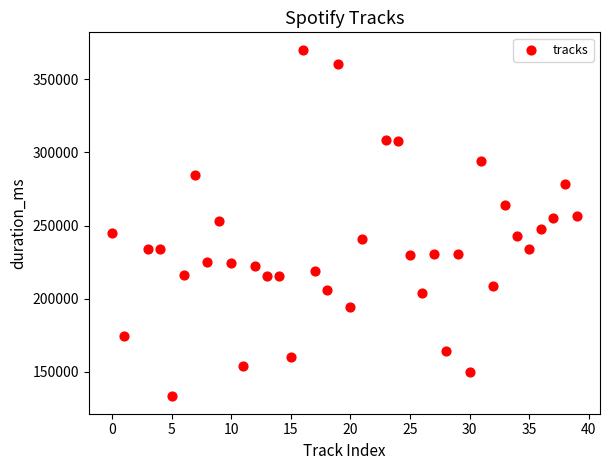

What is the range of X values (max minus min)?

39